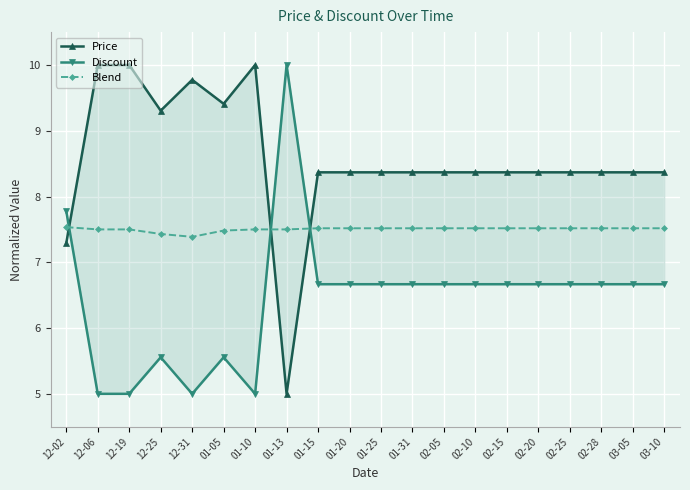

Where is the first local maximum for Price?

12-31